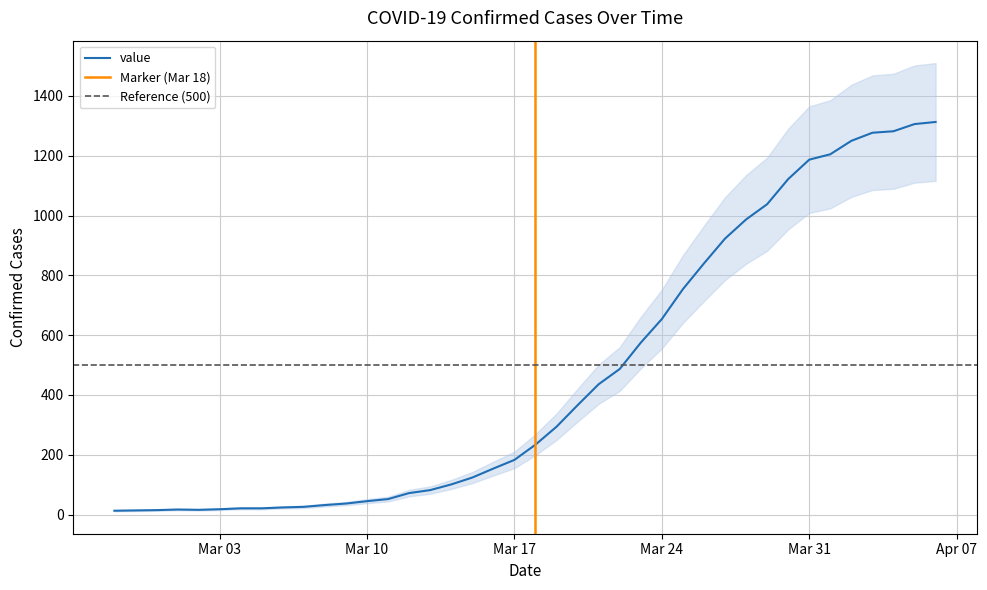

Reading right to left, extract all data points from this chart.

1313	1306	1282	1277	1250	1205	1187	1122	1038	987	923	840	754	654	575	487	436	366	294	234	183	154	124	101	82	72	52	45	37	32	26	24	21	21	18	16	17	15	14	13